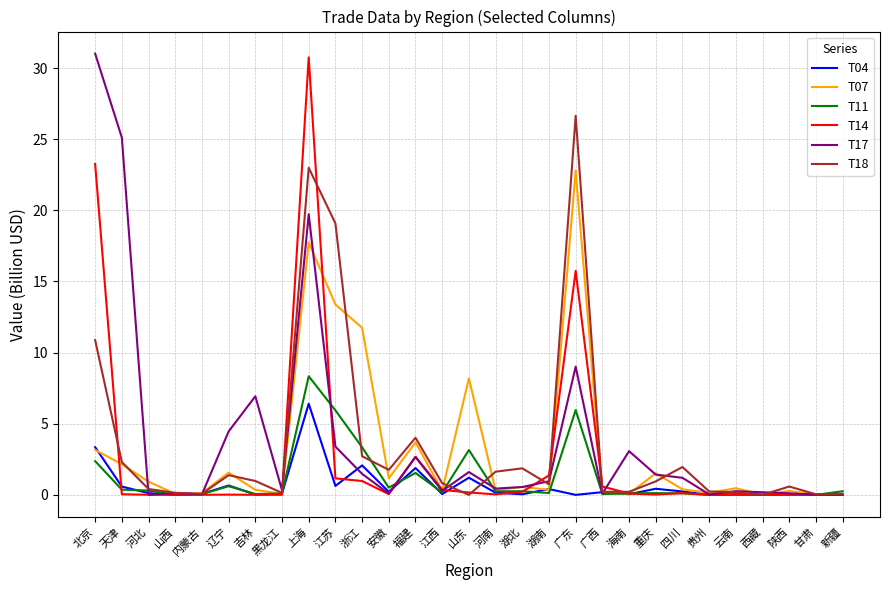

True or false: T14 and T04 cross at least once.

True